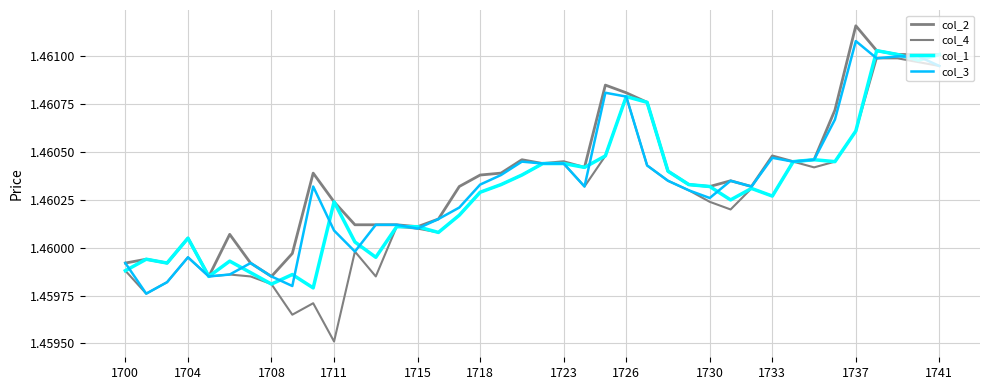

What is the maximum value for col_1?

1.5